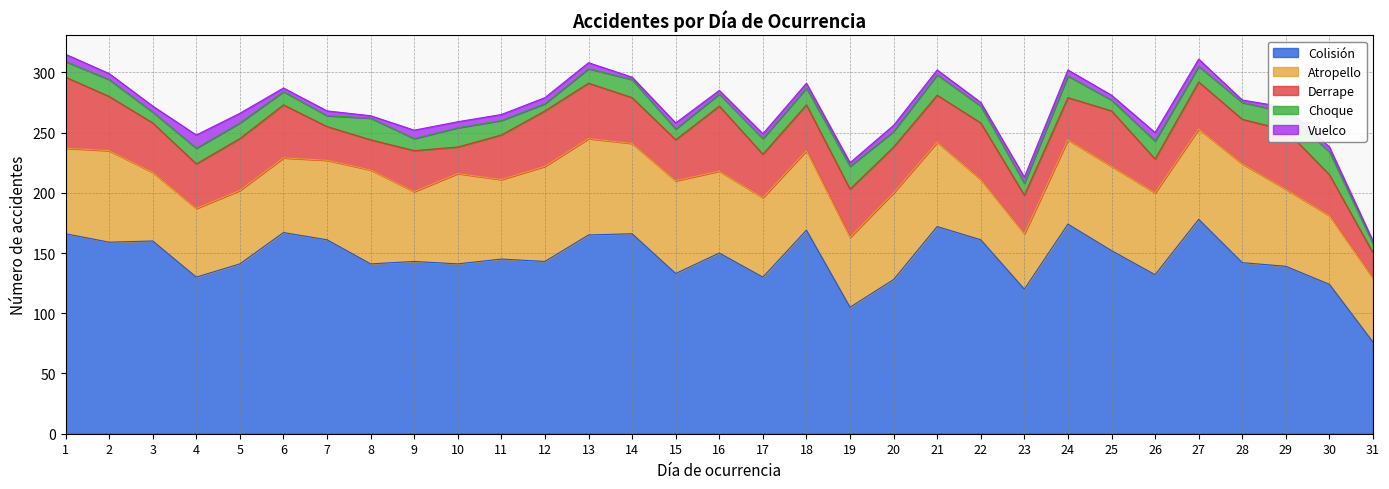

At which category is the sum across all series the highest?

1